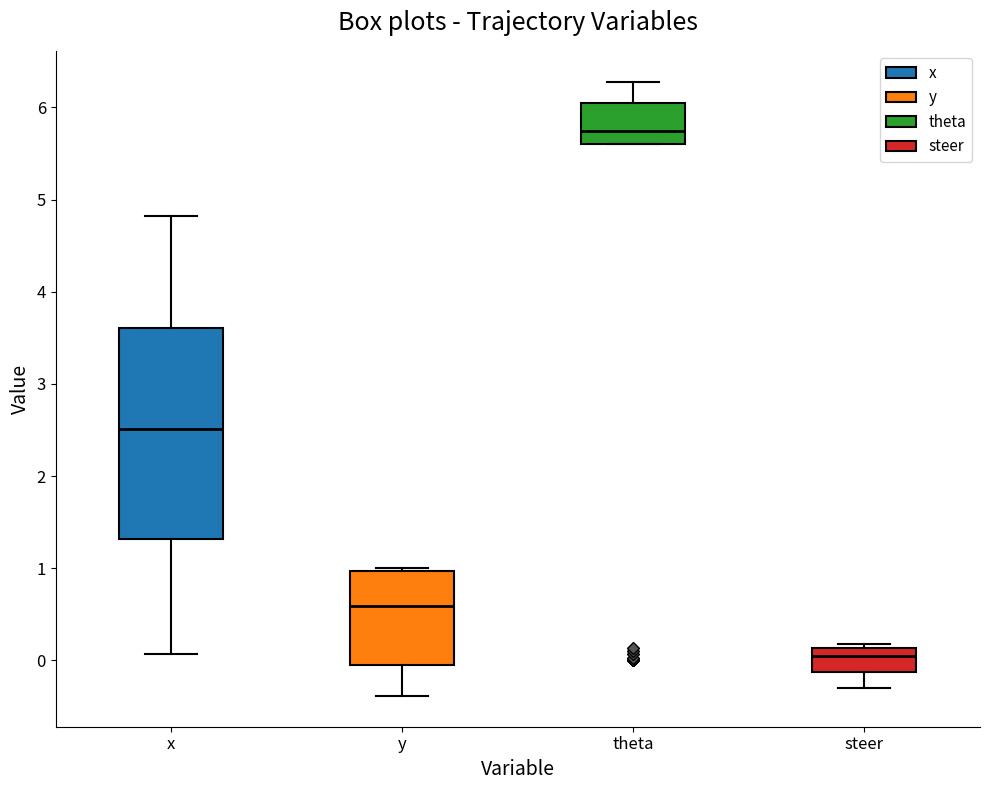

Which box has the lowest median line?

steer